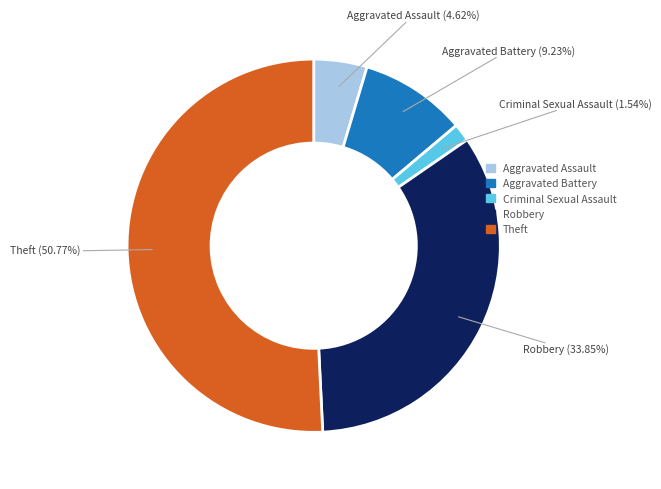

Is there a majority slice in this chart?

Yes